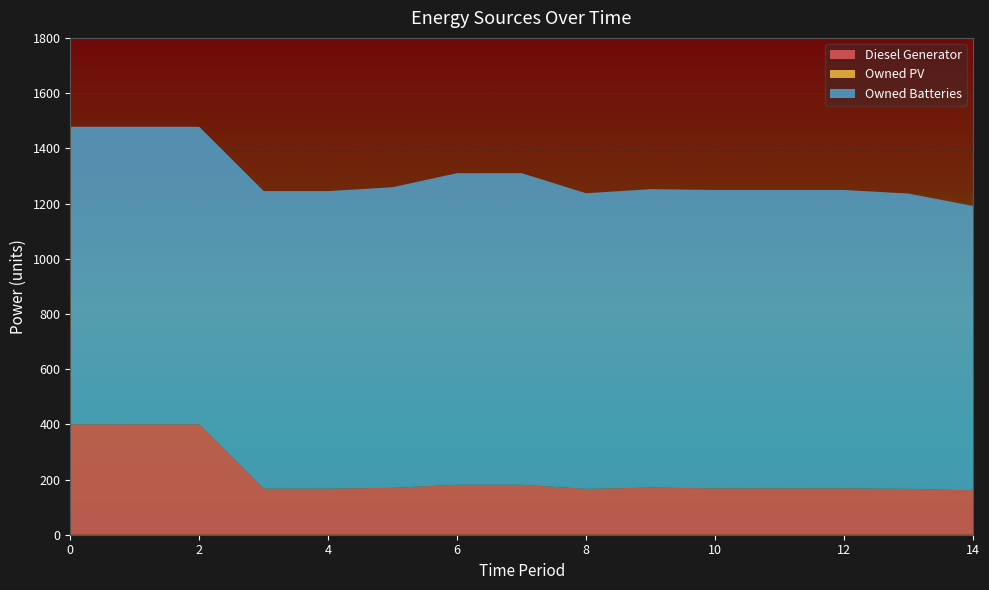

Reading right to left, what are all the values shown in this chart?

Diesel Generator: 161.0	166.0	168.0	168.0	168.0	171.0	166.0	181.0	181.0	170.0	167.0	167.0	400.0	400.0	400.0
Owned PV: 0.0	0.0	0.0	0.0	0.0	0.0	0.0	0.0	0.0	0.0	0.0	0.0	0.0	0.0	0.0
Owned Batteries: 1030.0	1070.0	1081.0	1081.0	1081.0	1081.0	1071.0	1129.0	1129.0	1089.0	1078.0	1078.0	1078.0	1078.0	1078.0